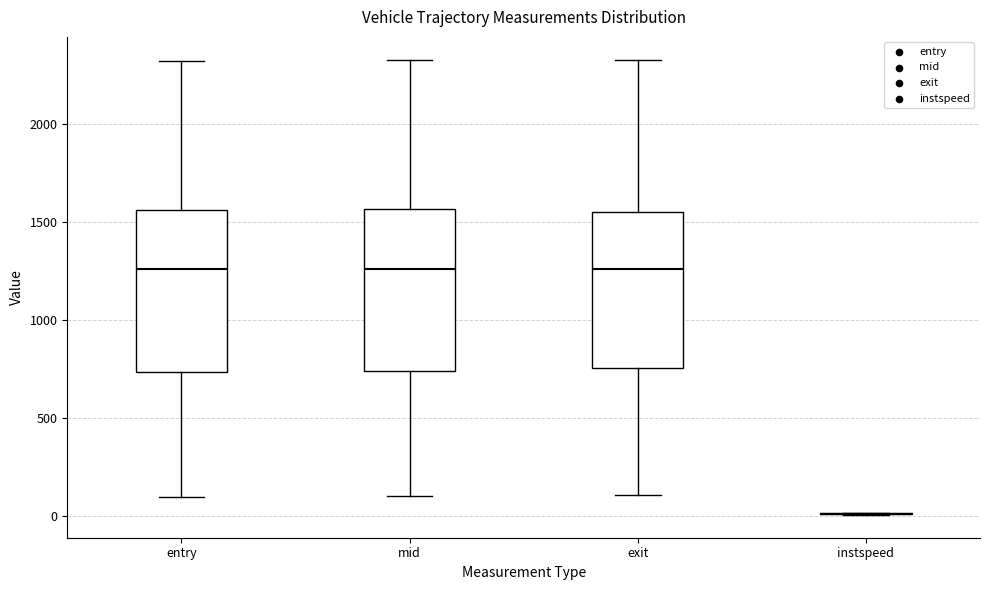

Reading left to right, read every box against the y-axis: the position of its median line, the range the box covers, and the ends of its whiskers. The values are not printed on the chart, so give them approximately, as read against the axis.

entry: median 1250, box 750 to 1550, whiskers 100 to 2300
mid: median 1250, box 750 to 1550, whiskers 100 to 2350
exit: median 1250, box 750 to 1550, whiskers 100 to 2350
instspeed: box collapsed to a line at 0, whiskers 0 to 0